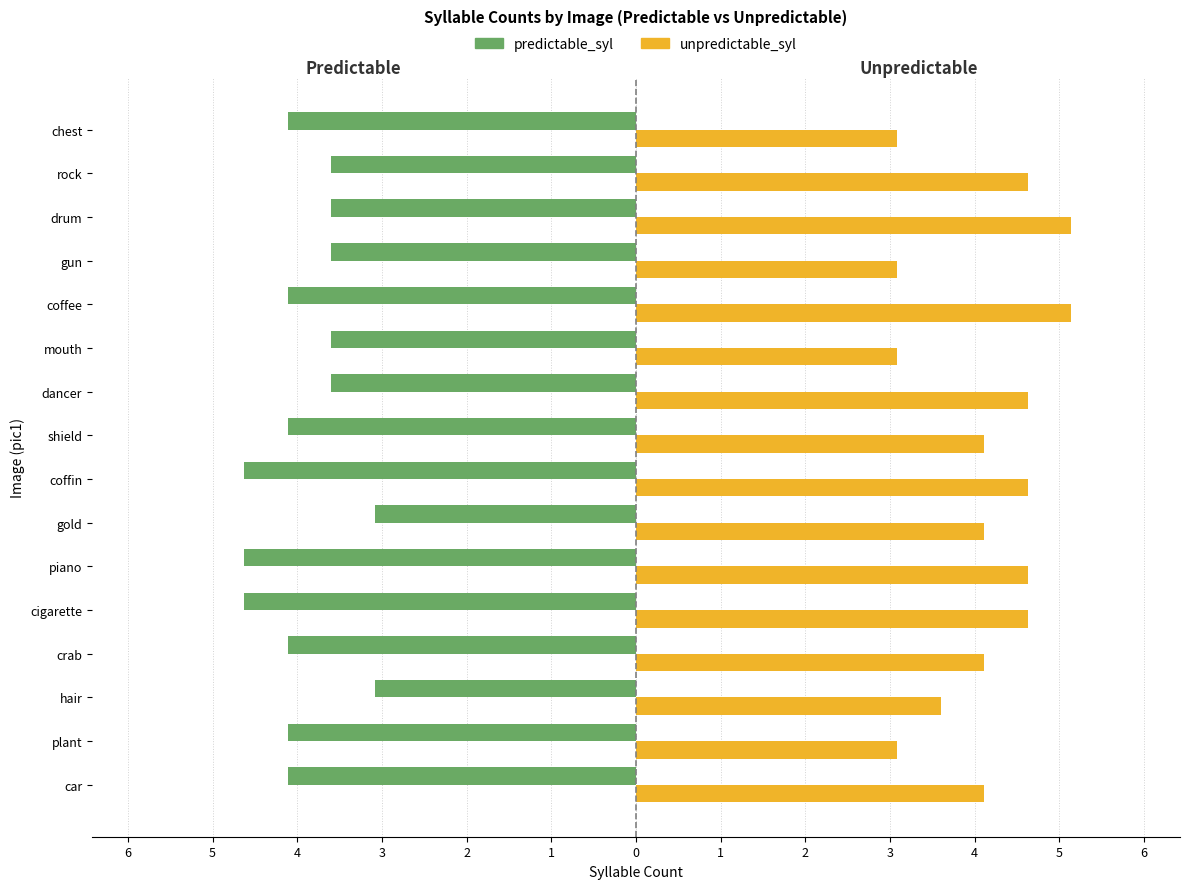

What are all the series names shown in the legend?

predictable_syl, unpredictable_syl